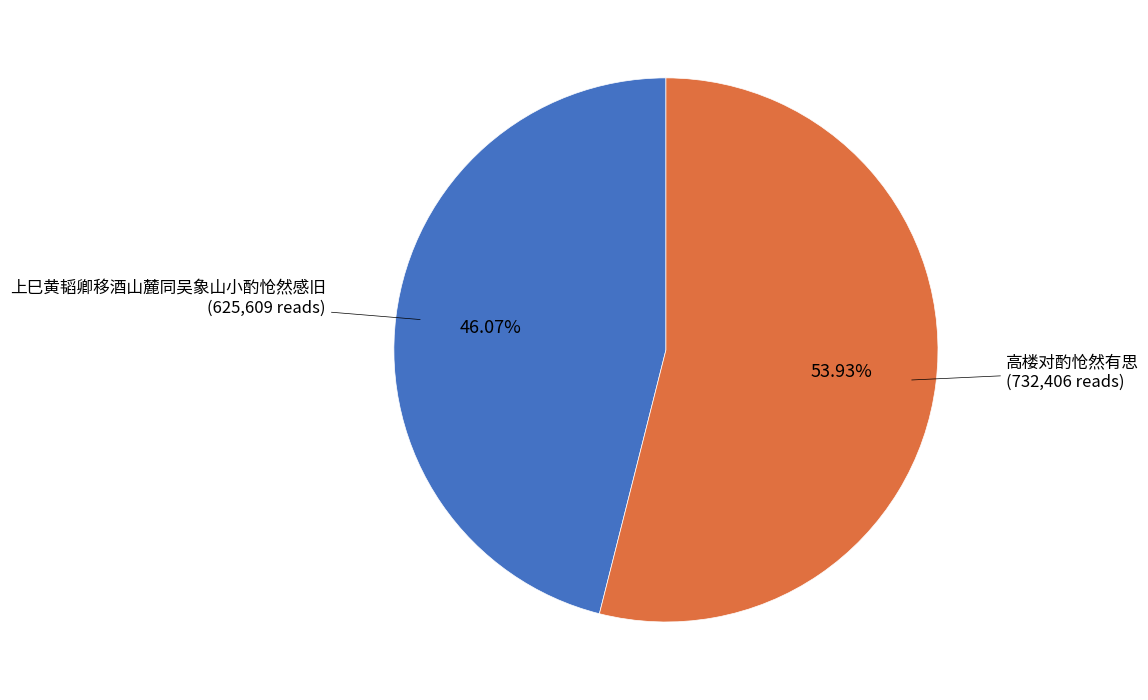

How many segments does this pie chart have?

2